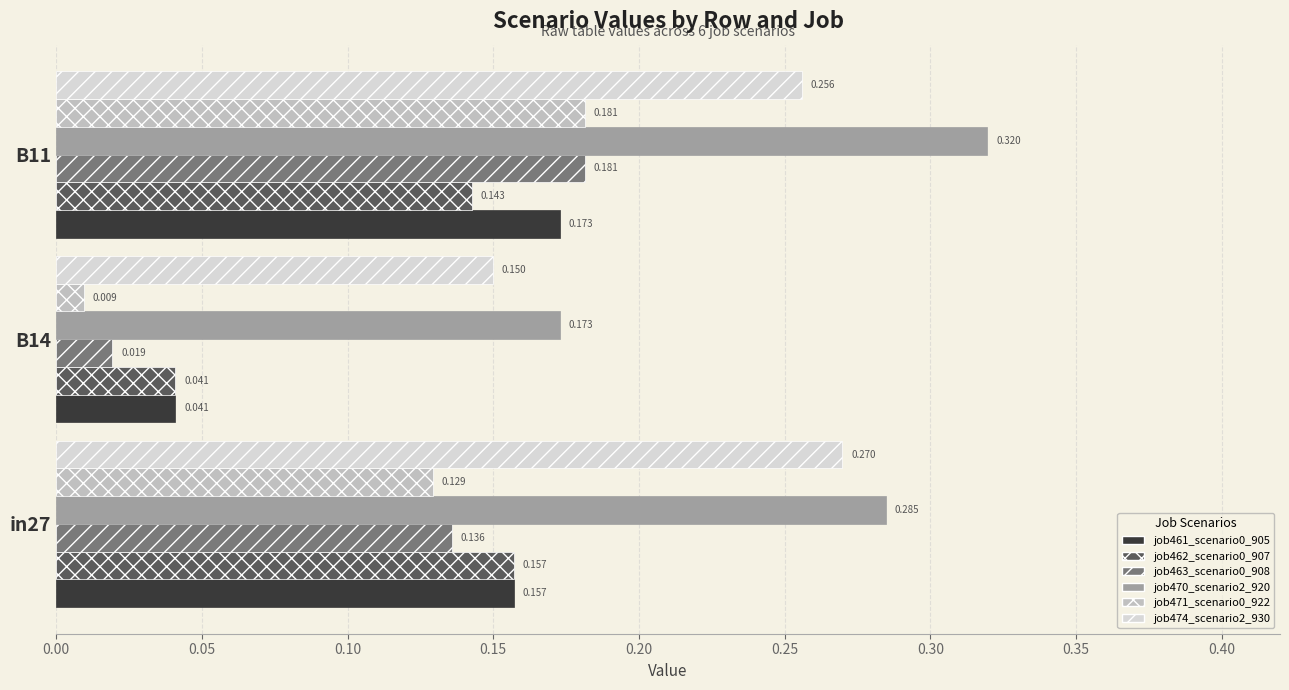

Which category has the highest value across all series?

B11